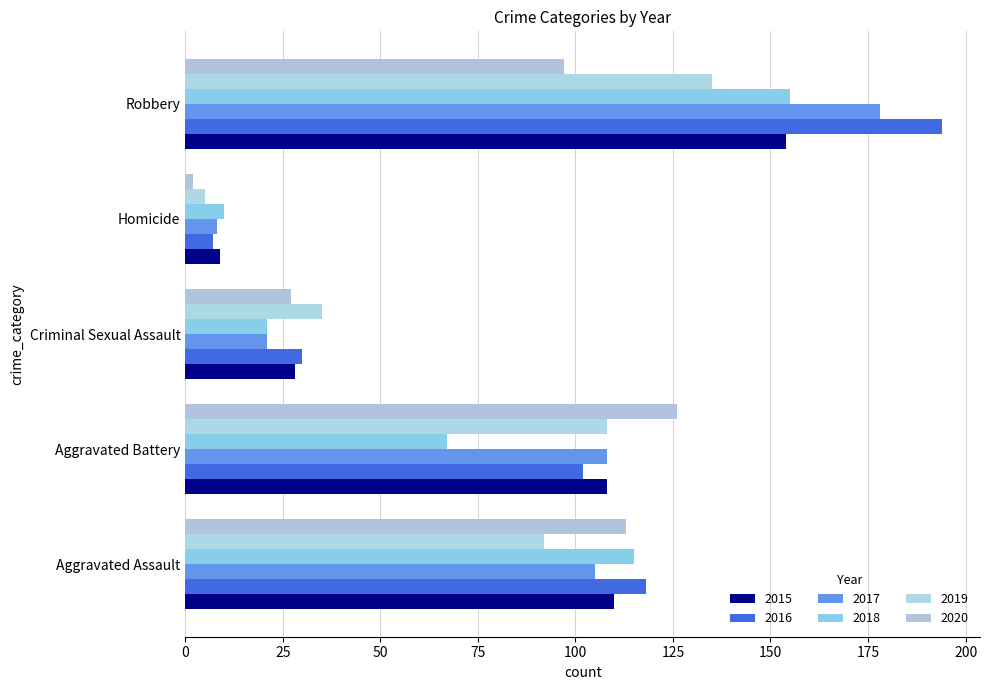

Count the number of data series in this chart.

6